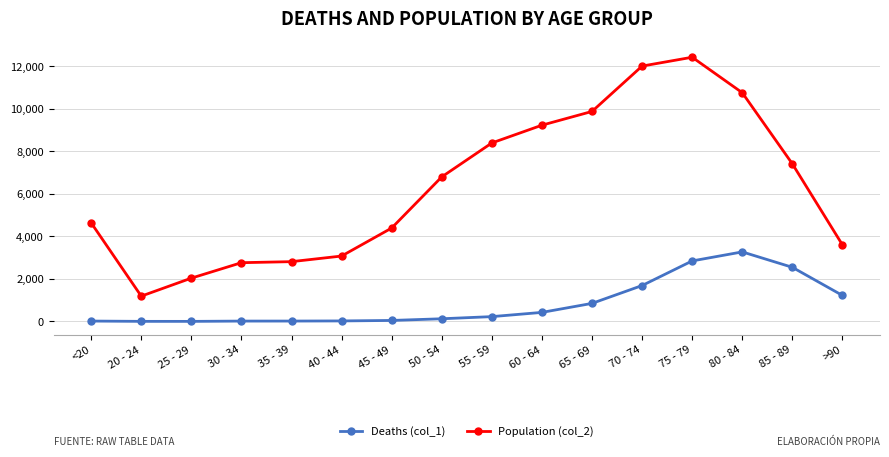

What is the difference between the highest and lowest values at 80 - 84?

7491